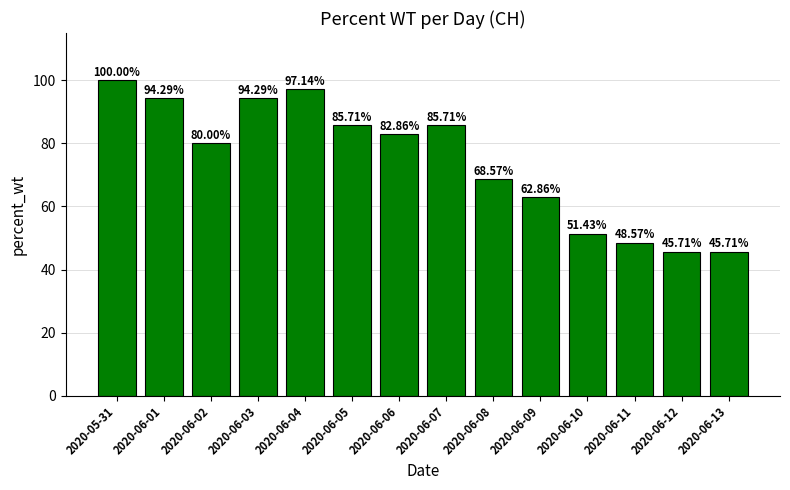

What is the value of the 6th bar from the left?

85.7